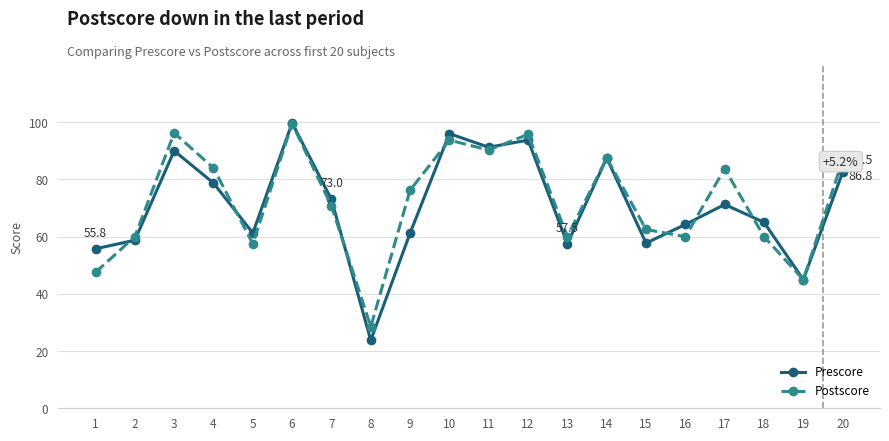

At which category is the sum across all series the highest?

6